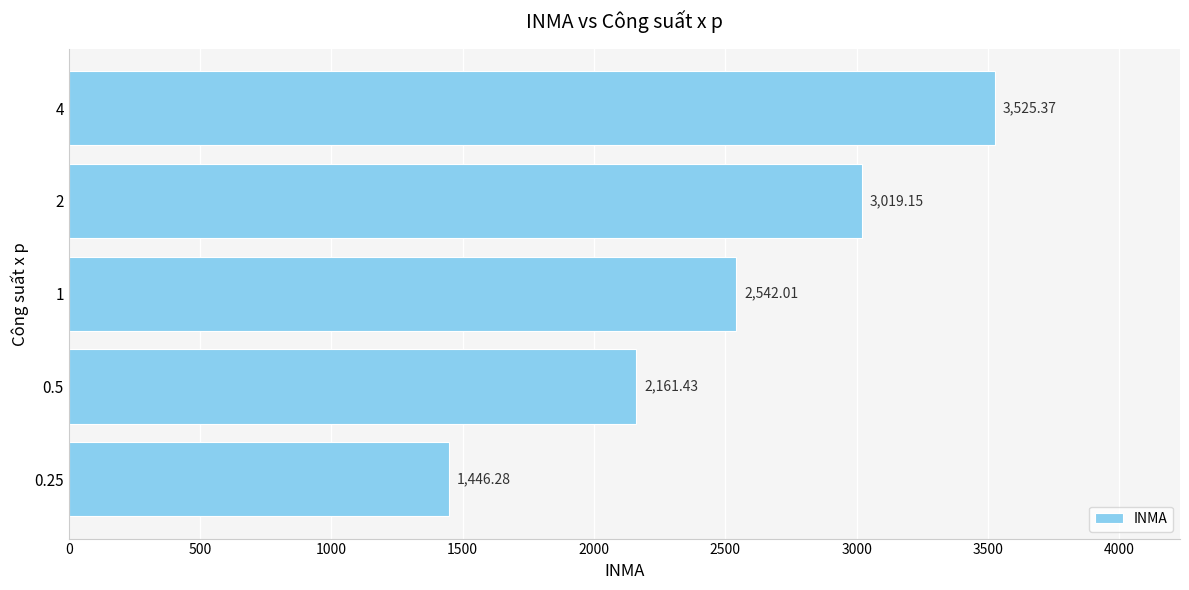

Which has a higher value, 4 or 1?

4